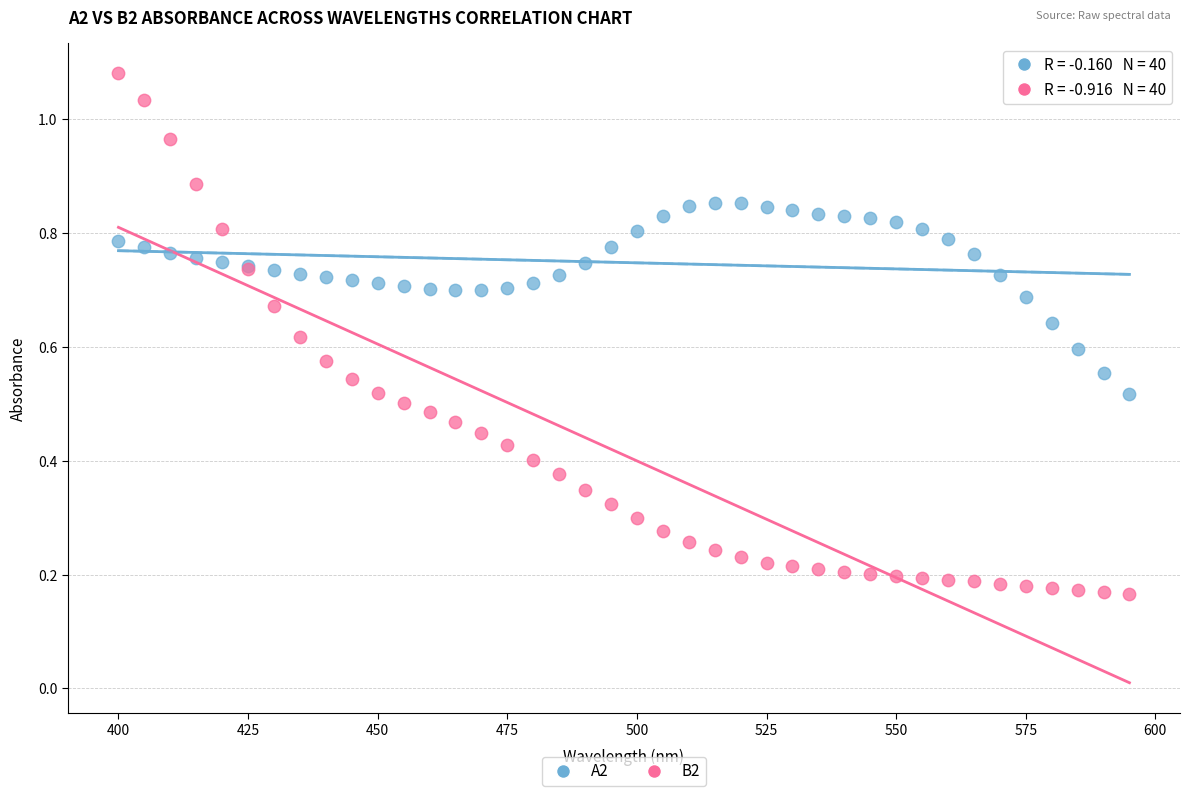

What is the X range (max minus min) for the scatter plot?

195.0